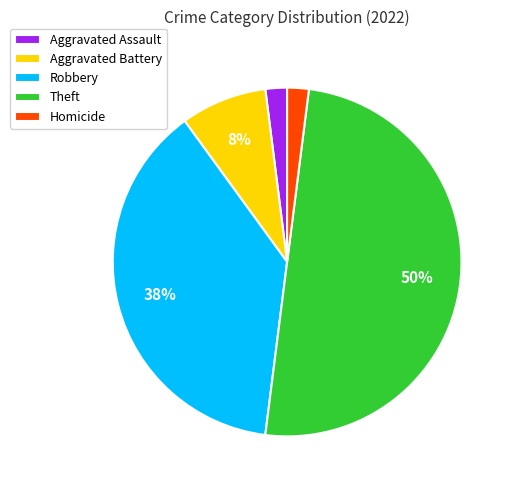

Does Aggravated Battery account for over 50% of the chart?

No